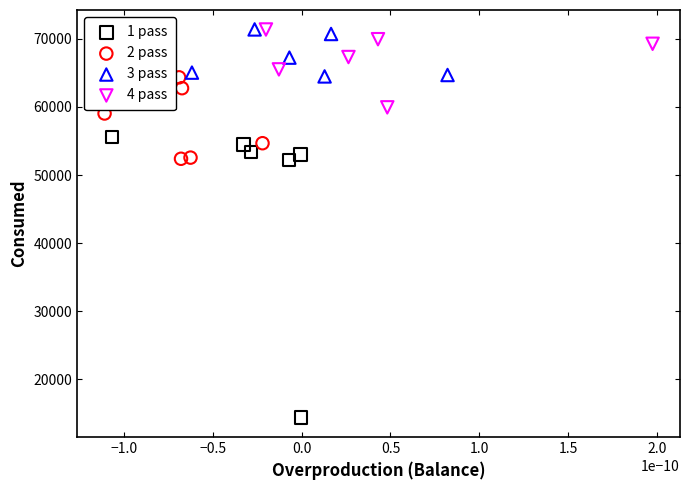

What are all the series names shown in the legend?

1 pass, 2 pass, 3 pass, 4 pass